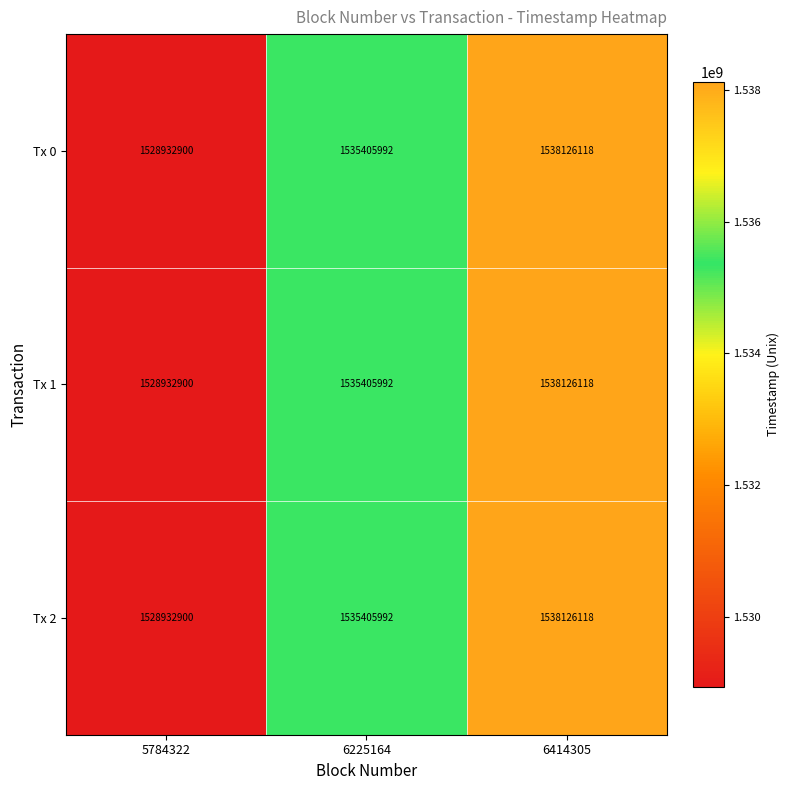

Is it true that Tx 2 equals 2170565475 at 5784322?

False